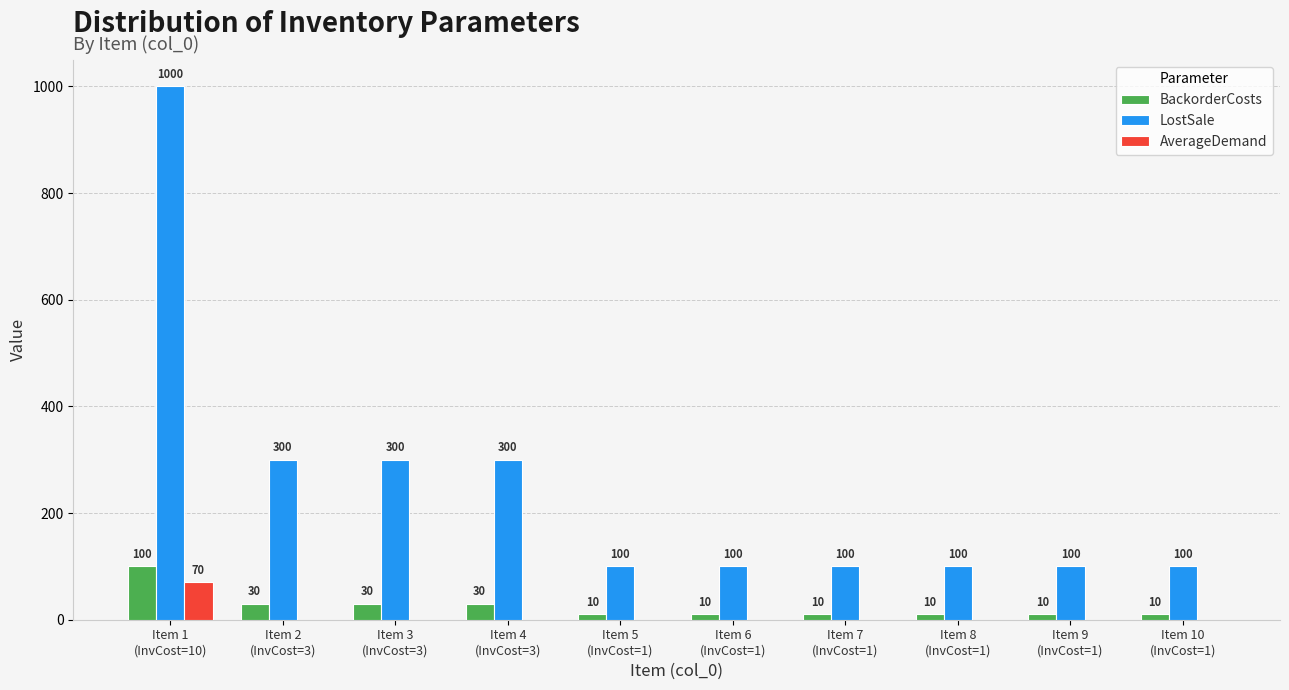

How many LostSale values are between 100 and 300?

9